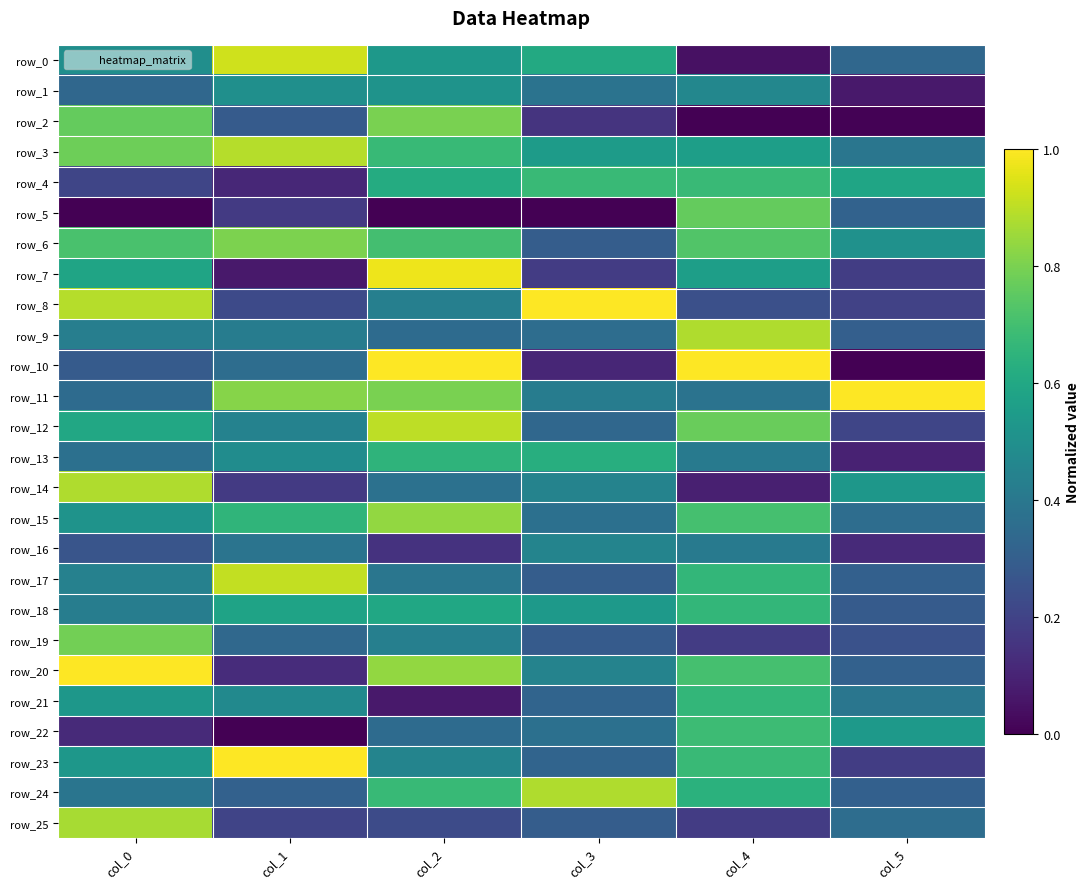

What is the spread (max minus min) of values at col_0?

1.0